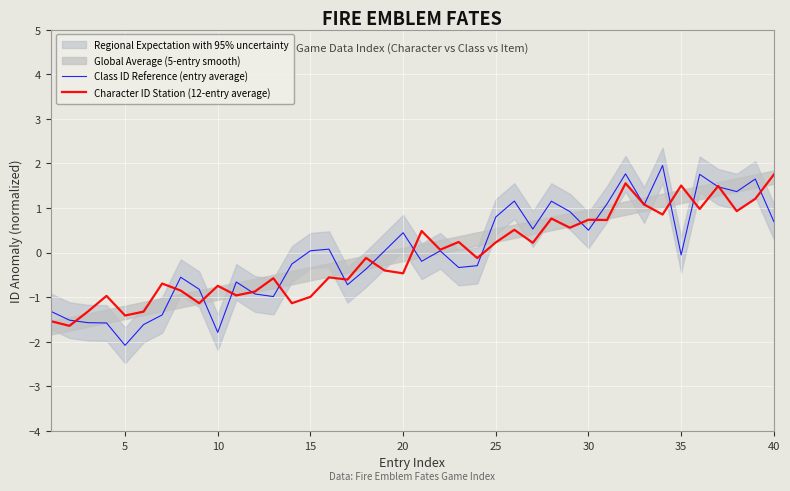

Which category has the highest value in the Character ID Station (12-entry average) series?

40